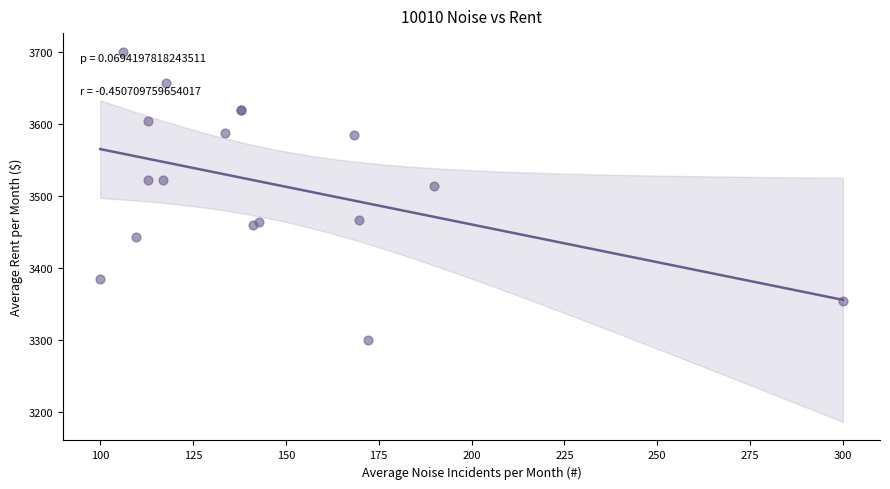

What Y value in the scatter plot is closest to 3500?

3514.1